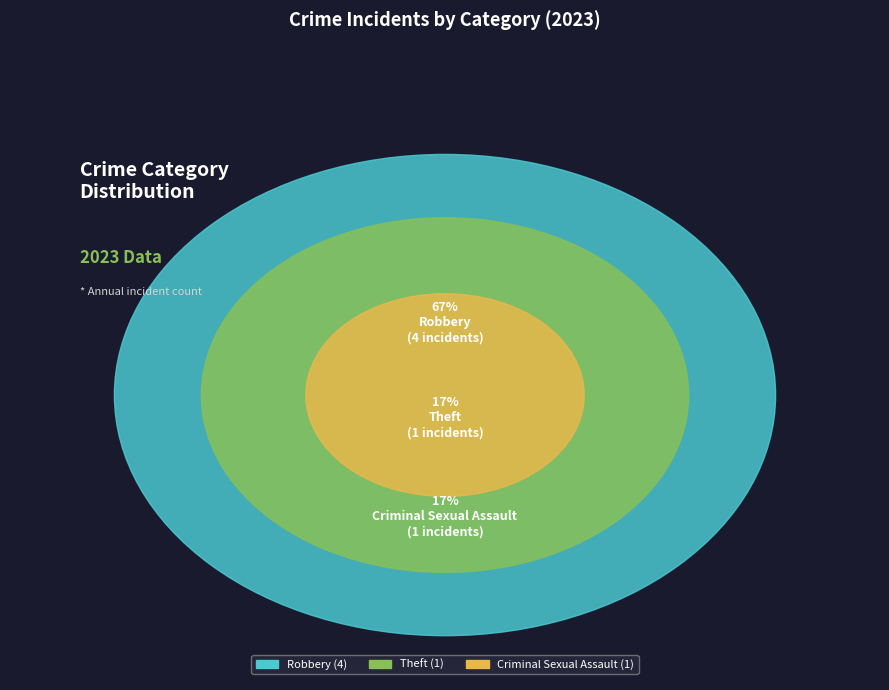

Is Robbery the majority of the pie?

Yes